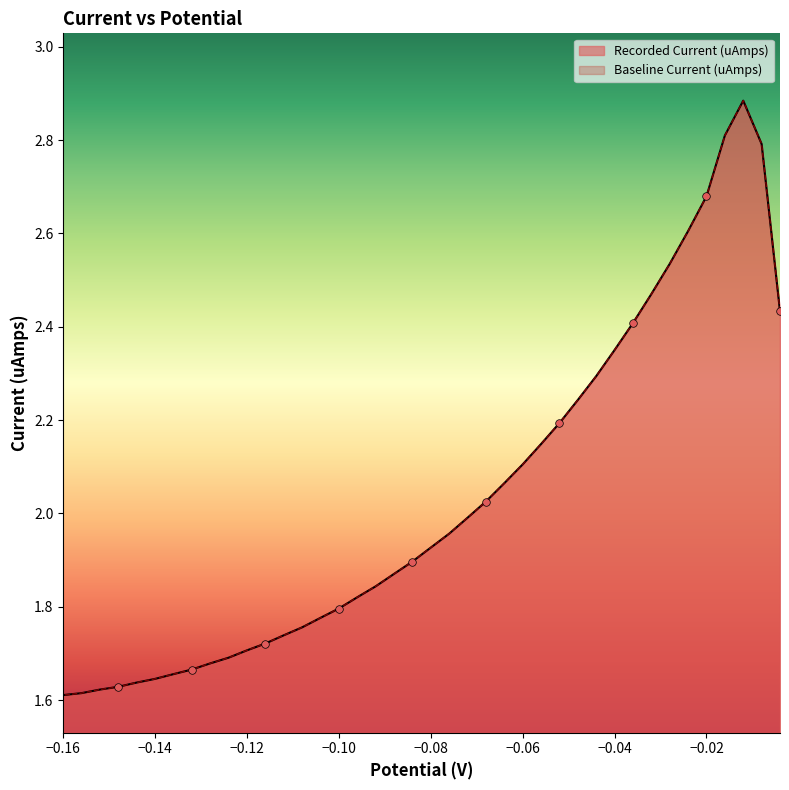

Which series contains the lowest Y value?

Recorded Current (uAmps)